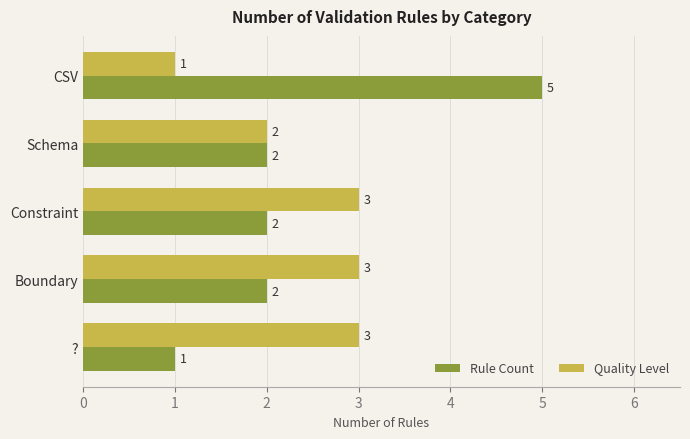

What is the highest value of the Rule Count series?

5